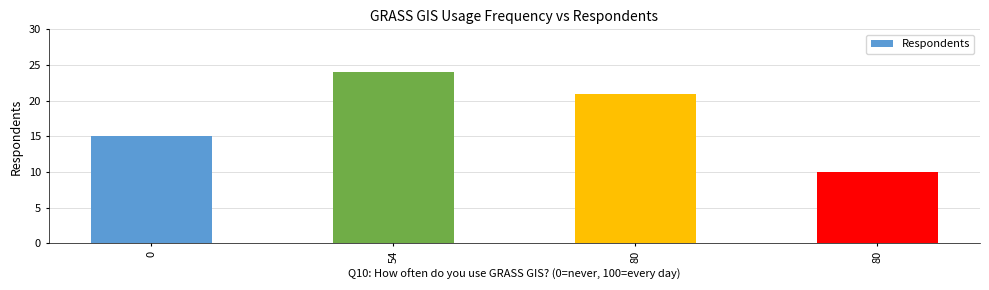

Where does the data first go above 21?

54